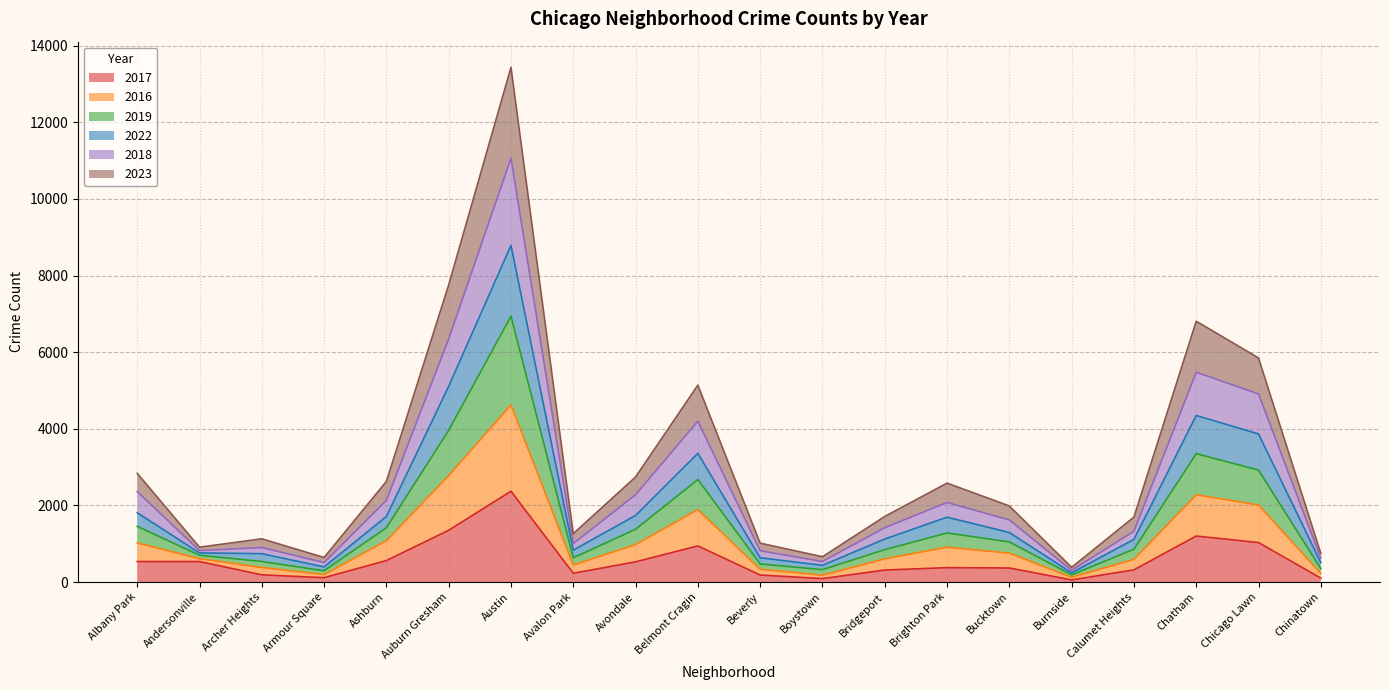

At how many categories does at least one series exceed 13102?

1